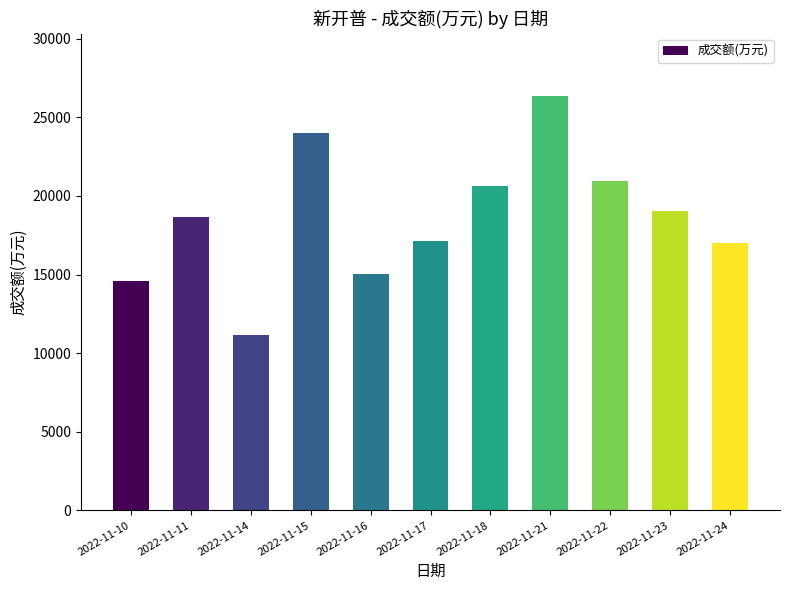

What is the change in value from 2022-11-16 to 2022-11-23?

+4022